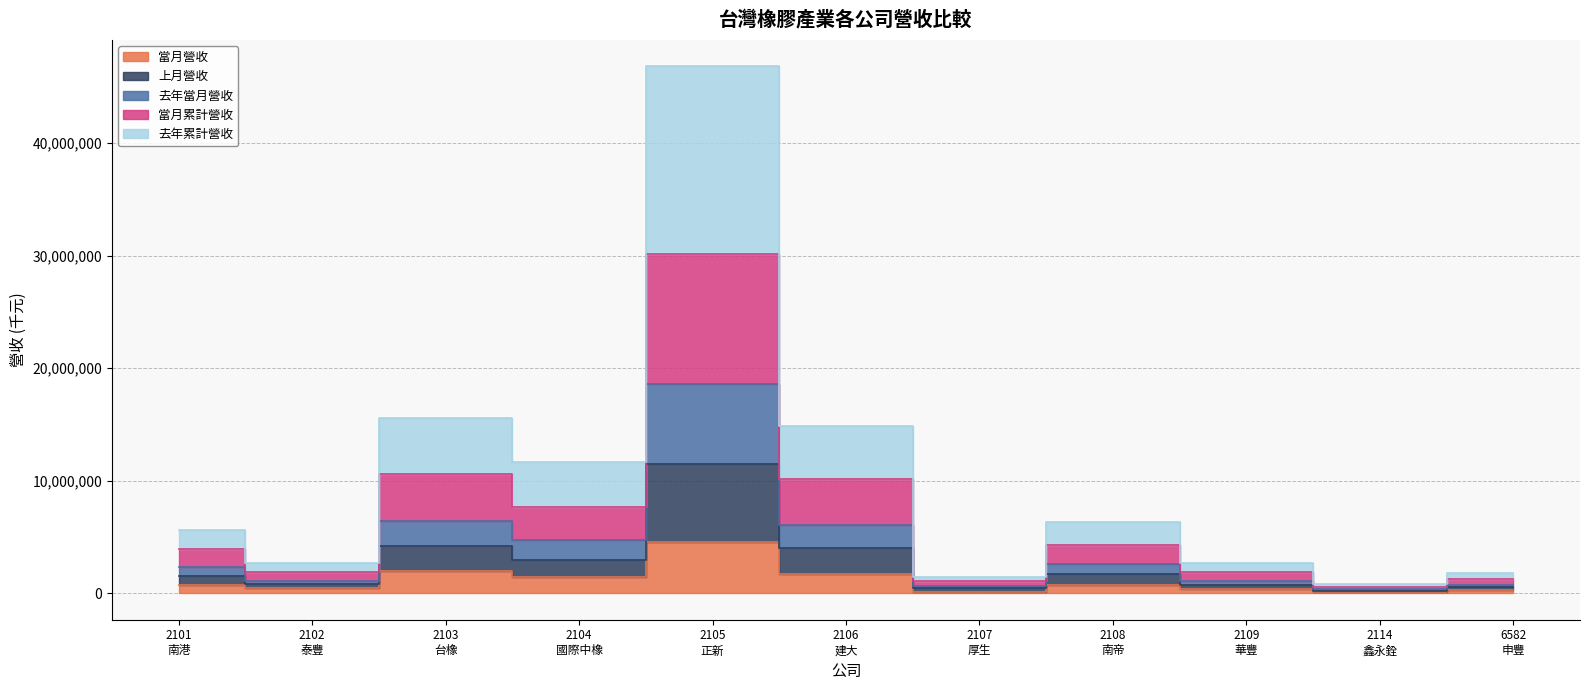

True or false: 當月累計營收 and 去年當月營收 cross at least once.

False